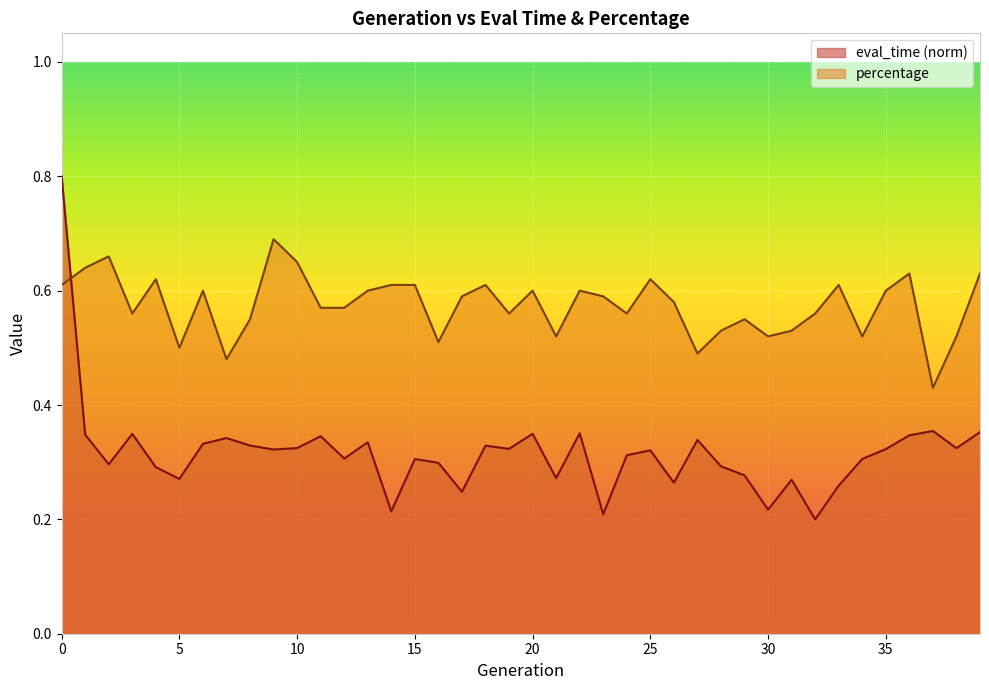

Where do percentage and eval_time first cross each other?

0 and 1